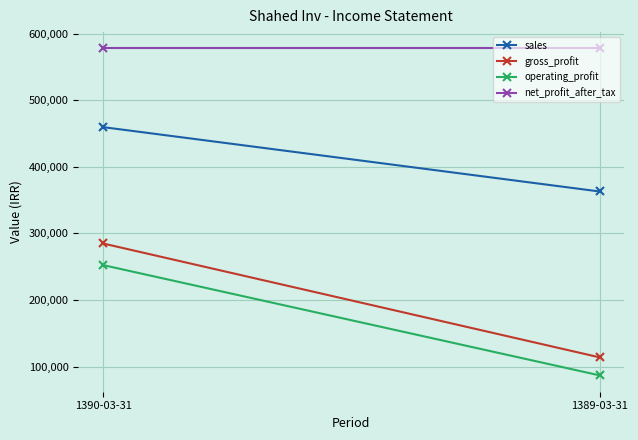

What are all the series names shown in the legend?

sales, gross_profit, operating_profit, net_profit_after_tax